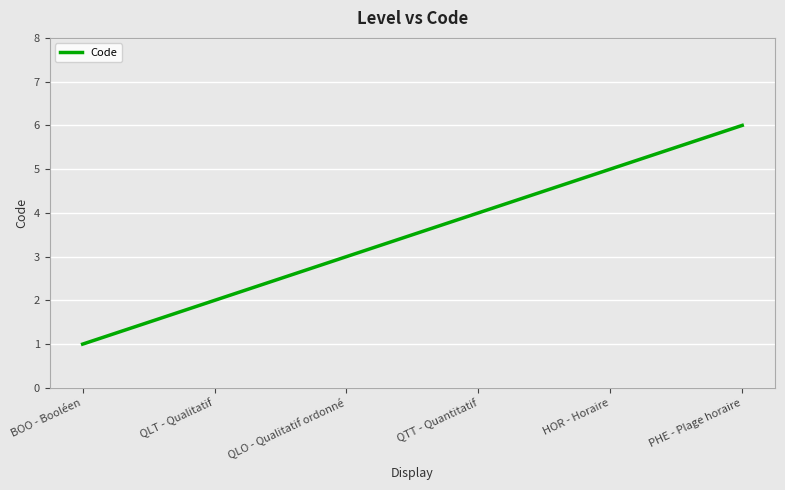

What is the difference between the values at PHE - Plage horaire and QTT - Quantitatif?

2